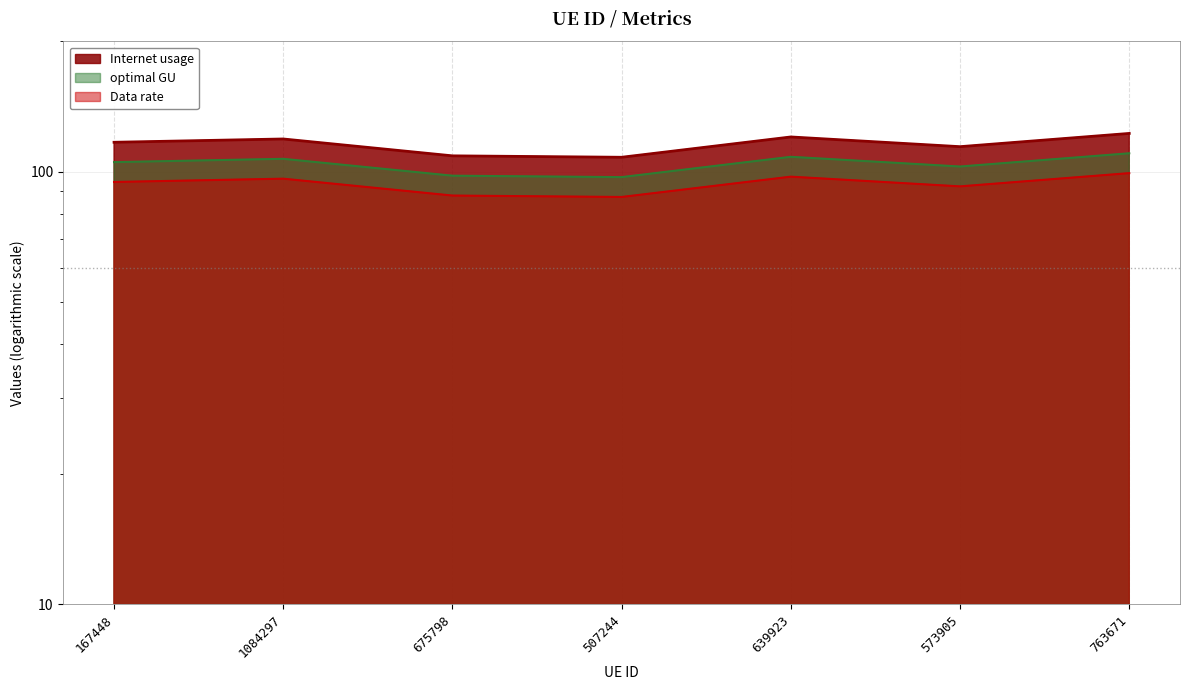

Which category has the highest value in the optimal GU series?

763671